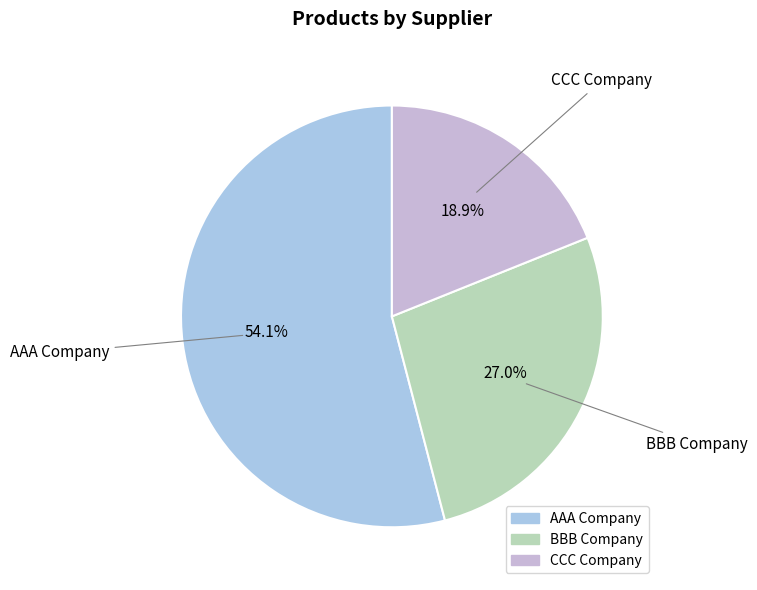

What percentage do BBB Company and AAA Company together represent?

81.1%